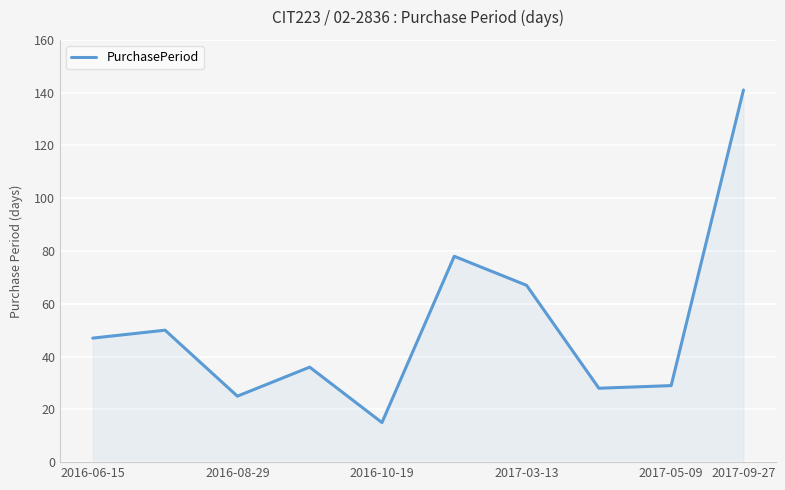

What is the difference between the maximum and minimum values?

126